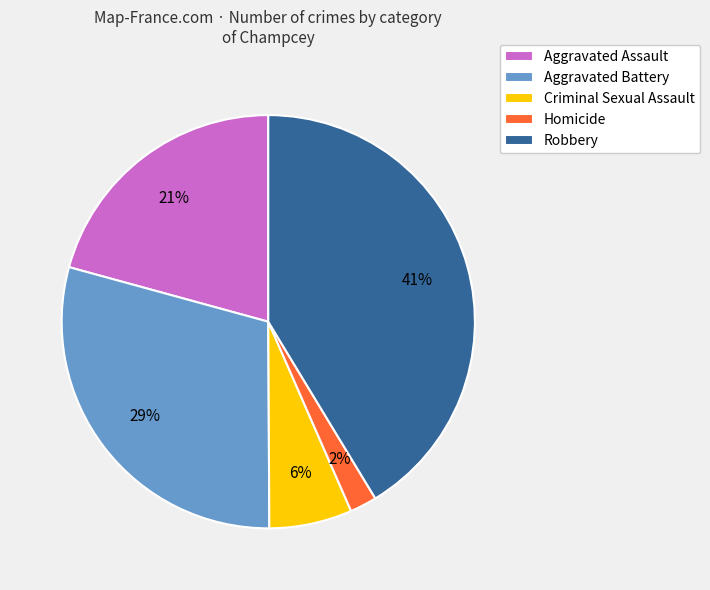

To the nearest percent, what is the difference between the Criminal Sexual Assault and Robbery slice percentages?

35%